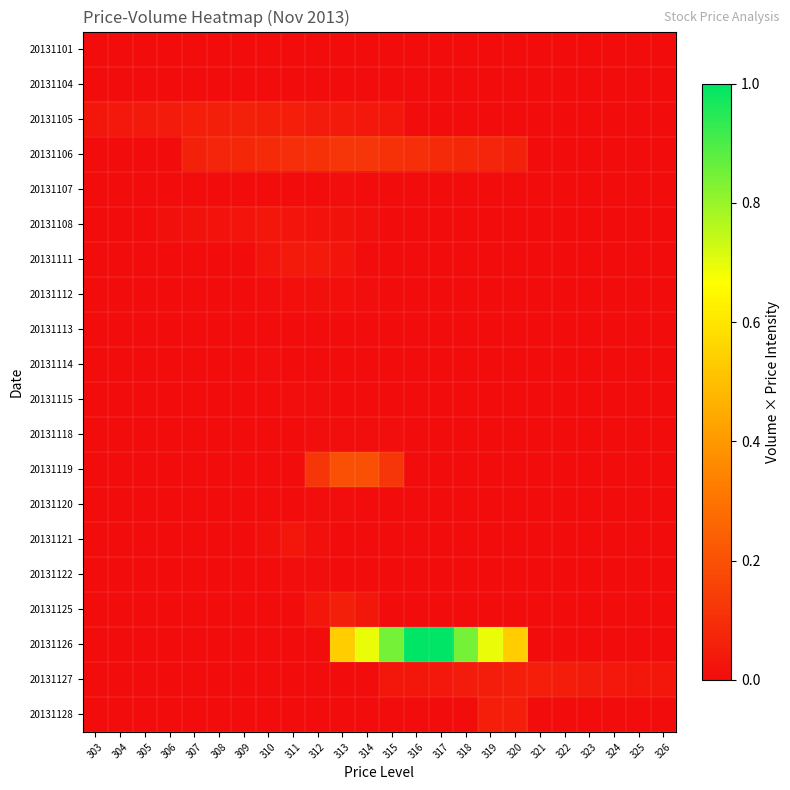

Reading left to right, transcribe all the data shown in this chart.

20131101: 303=0.0	304=0.0	305=0.0	306=0.0	307=0.0	308=0.0	309=0.0	310=0.0	311=0.0	312=0.0	313=0.0	314=0.0	315=0.0	316=0.0	317=0.0	318=0.0	319=0.0	320=0.0	321=0.0	322=0.0	323=0.0	324=0.0	325=0.0	326=0.0
20131104: 303=0.0	304=0.0	305=0.0	306=0.0	307=0.0	308=0.0	309=0.0	310=0.0	311=0.0	312=0.0	313=0.0	314=0.0	315=0.0	316=0.0	317=0.0	318=0.0	319=0.0	320=0.0	321=0.0	322=0.0	323=0.0	324=0.0	325=0.0	326=0.0
20131105: 303=0.0	304=0.0	305=0.0	306=0.0	307=0.1	308=0.1	309=0.1	310=0.1	311=0.1	312=0.0	313=0.0	314=0.0	315=0.0	316=0.0	317=0.0	318=0.0	319=0.0	320=0.0	321=0.0	322=0.0	323=0.0	324=0.0	325=0.0	326=0.0
20131106: 303=0.0	304=0.0	305=0.0	306=0.0	307=0.1	308=0.1	309=0.1	310=0.1	311=0.1	312=0.1	313=0.1	314=0.1	315=0.1	316=0.1	317=0.1	318=0.1	319=0.1	320=0.1	321=0.0	322=0.0	323=0.0	324=0.0	325=0.0	326=0.0
20131107: 303=0.0	304=0.0	305=0.0	306=0.0	307=0.0	308=0.0	309=0.0	310=0.0	311=0.0	312=0.0	313=0.0	314=0.0	315=0.0	316=0.0	317=0.0	318=0.0	319=0.0	320=0.0	321=0.0	322=0.0	323=0.0	324=0.0	325=0.0	326=0.0
20131108: 303=0.0	304=0.0	305=0.0	306=0.0	307=0.0	308=0.0	309=0.0	310=0.0	311=0.0	312=0.0	313=0.0	314=0.0	315=0.0	316=0.0	317=0.0	318=0.0	319=0.0	320=0.0	321=0.0	322=0.0	323=0.0	324=0.0	325=0.0	326=0.0
20131111: 303=0.0	304=0.0	305=0.0	306=0.0	307=0.0	308=0.0	309=0.0	310=0.0	311=0.0	312=0.0	313=0.0	314=0.0	315=0.0	316=0.0	317=0.0	318=0.0	319=0.0	320=0.0	321=0.0	322=0.0	323=0.0	324=0.0	325=0.0	326=0.0
20131112: 303=0.0	304=0.0	305=0.0	306=0.0	307=0.0	308=0.0	309=0.0	310=0.0	311=0.0	312=0.0	313=0.0	314=0.0	315=0.0	316=0.0	317=0.0	318=0.0	319=0.0	320=0.0	321=0.0	322=0.0	323=0.0	324=0.0	325=0.0	326=0.0
20131113: 303=0.0	304=0.0	305=0.0	306=0.0	307=0.0	308=0.0	309=0.0	310=0.0	311=0.0	312=0.0	313=0.0	314=0.0	315=0.0	316=0.0	317=0.0	318=0.0	319=0.0	320=0.0	321=0.0	322=0.0	323=0.0	324=0.0	325=0.0	326=0.0
20131114: 303=0.0	304=0.0	305=0.0	306=0.0	307=0.0	308=0.0	309=0.0	310=0.0	311=0.0	312=0.0	313=0.0	314=0.0	315=0.0	316=0.0	317=0.0	318=0.0	319=0.0	320=0.0	321=0.0	322=0.0	323=0.0	324=0.0	325=0.0	326=0.0
20131115: 303=0.0	304=0.0	305=0.0	306=0.0	307=0.0	308=0.0	309=0.0	310=0.0	311=0.0	312=0.0	313=0.0	314=0.0	315=0.0	316=0.0	317=0.0	318=0.0	319=0.0	320=0.0	321=0.0	322=0.0	323=0.0	324=0.0	325=0.0	326=0.0
20131118: 303=0.0	304=0.0	305=0.0	306=0.0	307=0.0	308=0.0	309=0.0	310=0.0	311=0.0	312=0.0	313=0.0	314=0.0	315=0.0	316=0.0	317=0.0	318=0.0	319=0.0	320=0.0	321=0.0	322=0.0	323=0.0	324=0.0	325=0.0	326=0.0
20131119: 303=0.0	304=0.0	305=0.0	306=0.0	307=0.0	308=0.0	309=0.0	310=0.0	311=0.0	312=0.1	313=0.2	314=0.2	315=0.1	316=0.0	317=0.0	318=0.0	319=0.0	320=0.0	321=0.0	322=0.0	323=0.0	324=0.0	325=0.0	326=0.0
20131120: 303=0.0	304=0.0	305=0.0	306=0.0	307=0.0	308=0.0	309=0.0	310=0.0	311=0.0	312=0.0	313=0.0	314=0.0	315=0.0	316=0.0	317=0.0	318=0.0	319=0.0	320=0.0	321=0.0	322=0.0	323=0.0	324=0.0	325=0.0	326=0.0
20131121: 303=0.0	304=0.0	305=0.0	306=0.0	307=0.0	308=0.0	309=0.0	310=0.0	311=0.0	312=0.0	313=0.0	314=0.0	315=0.0	316=0.0	317=0.0	318=0.0	319=0.0	320=0.0	321=0.0	322=0.0	323=0.0	324=0.0	325=0.0	326=0.0
20131122: 303=0.0	304=0.0	305=0.0	306=0.0	307=0.0	308=0.0	309=0.0	310=0.0	311=0.0	312=0.0	313=0.0	314=0.0	315=0.0	316=0.0	317=0.0	318=0.0	319=0.0	320=0.0	321=0.0	322=0.0	323=0.0	324=0.0	325=0.0	326=0.0
20131125: 303=0.0	304=0.0	305=0.0	306=0.0	307=0.0	308=0.0	309=0.0	310=0.0	311=0.0	312=0.0	313=0.1	314=0.0	315=0.0	316=0.0	317=0.0	318=0.0	319=0.0	320=0.0	321=0.0	322=0.0	323=0.0	324=0.0	325=0.0	326=0.0
20131126: 303=0.0	304=0.0	305=0.0	306=0.0	307=0.0	308=0.0	309=0.0	310=0.0	311=0.0	312=0.0	313=0.5	314=0.7	315=0.8	316=1.0	317=1.0	318=0.8	319=0.7	320=0.5	321=0.0	322=0.0	323=0.0	324=0.0	325=0.0	326=0.0
20131127: 303=0.0	304=0.0	305=0.0	306=0.0	307=0.0	308=0.0	309=0.0	310=0.0	311=0.0	312=0.0	313=0.0	314=0.0	315=0.0	316=0.0	317=0.0	318=0.0	319=0.0	320=0.1	321=0.1	322=0.0	323=0.0	324=0.0	325=0.0	326=0.0
20131128: 303=0.0	304=0.0	305=0.0	306=0.0	307=0.0	308=0.0	309=0.0	310=0.0	311=0.0	312=0.0	313=0.0	314=0.0	315=0.0	316=0.0	317=0.0	318=0.0	319=0.1	320=0.1	321=0.0	322=0.0	323=0.0	324=0.0	325=0.0	326=0.0